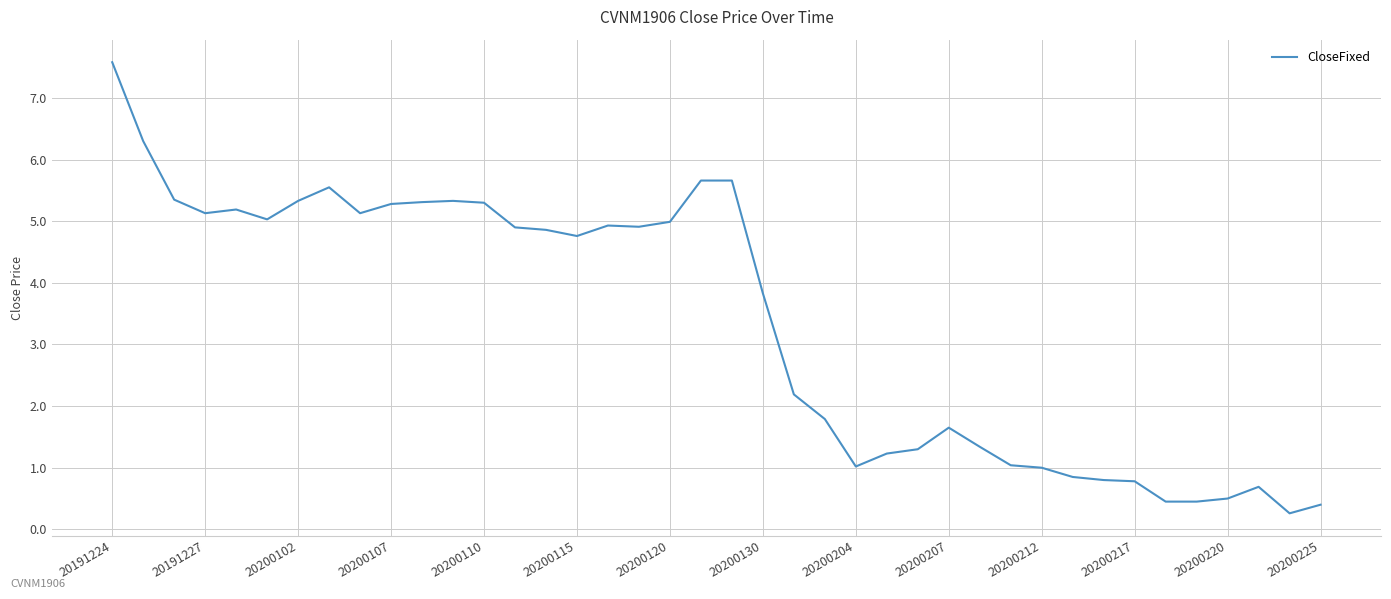

What is the difference between the maximum and minimum values?

7.3